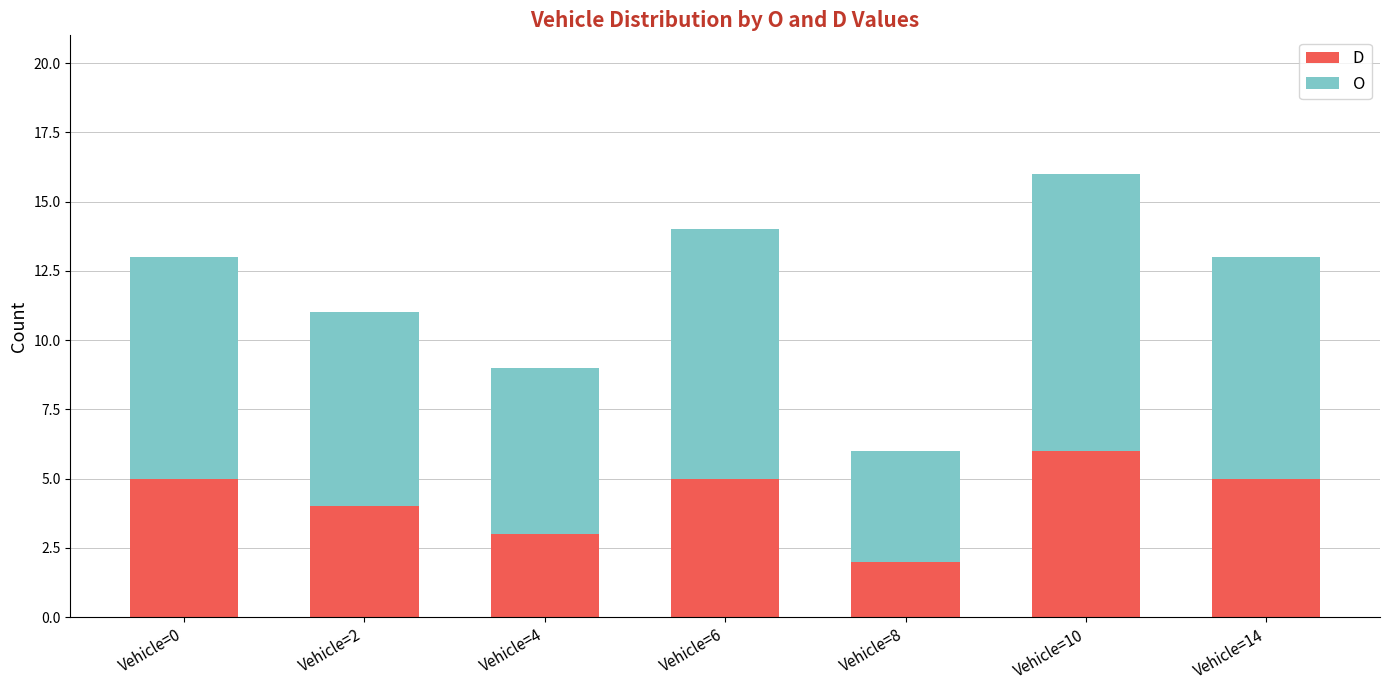

Reading right to left, what are the values for D?

Vehicle=14=5	Vehicle=10=6	Vehicle=8=2	Vehicle=6=5	Vehicle=4=3	Vehicle=2=4	Vehicle=0=5